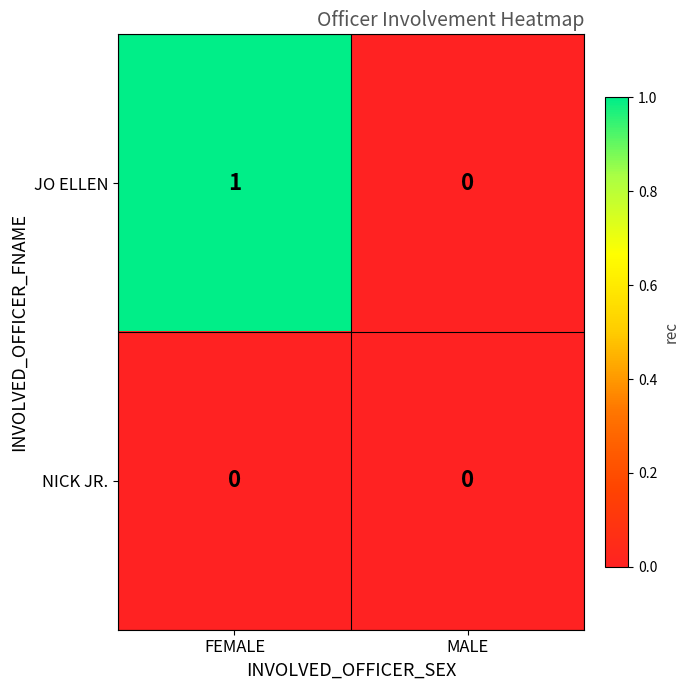

Which category has the highest value across all series?

FEMALE